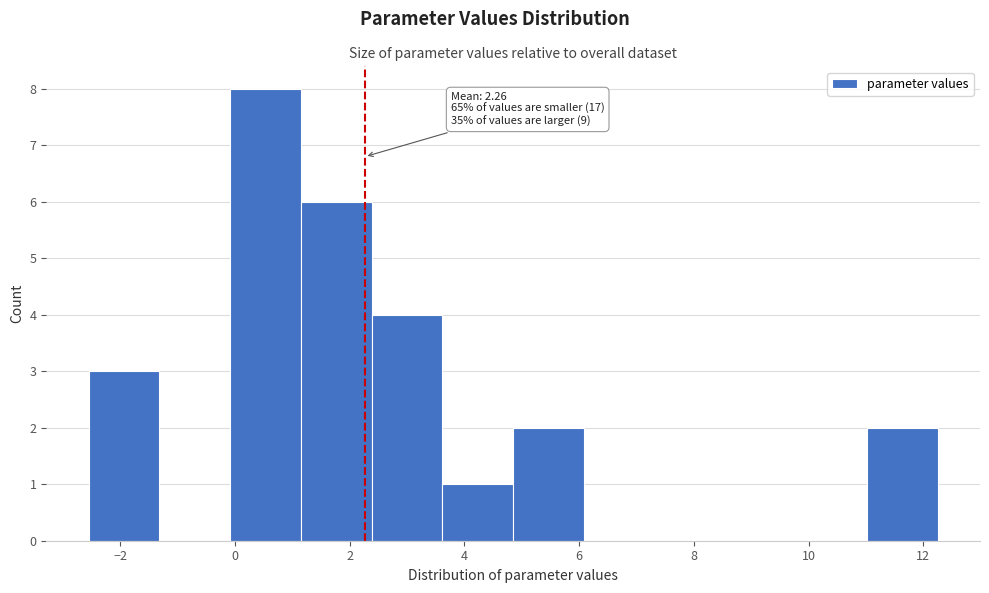

Over which range of the x-axis is the bar tallest?

0.0 to 1.2